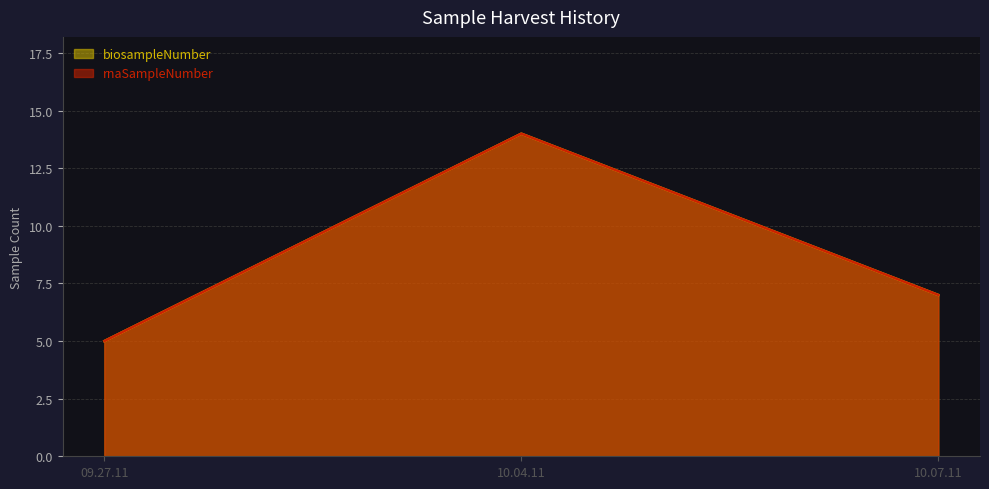

What is the difference between the maximum and minimum values in the biosampleNumber series?

8